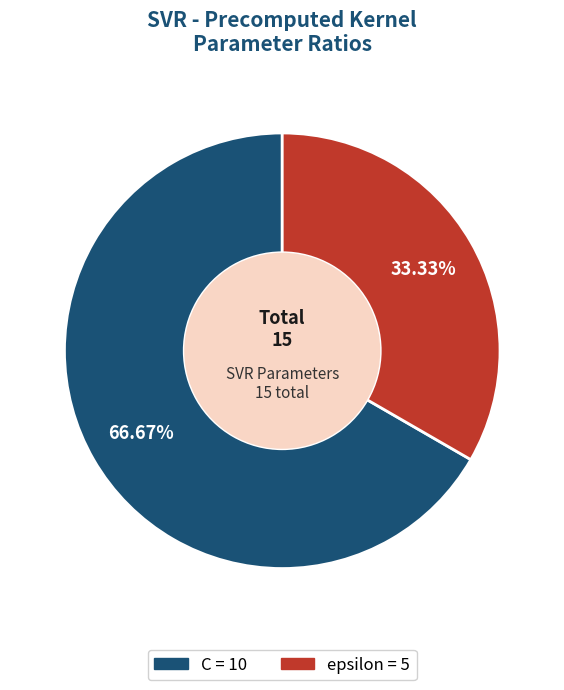

Do epsilon and C together represent more than half of the pie?

Yes